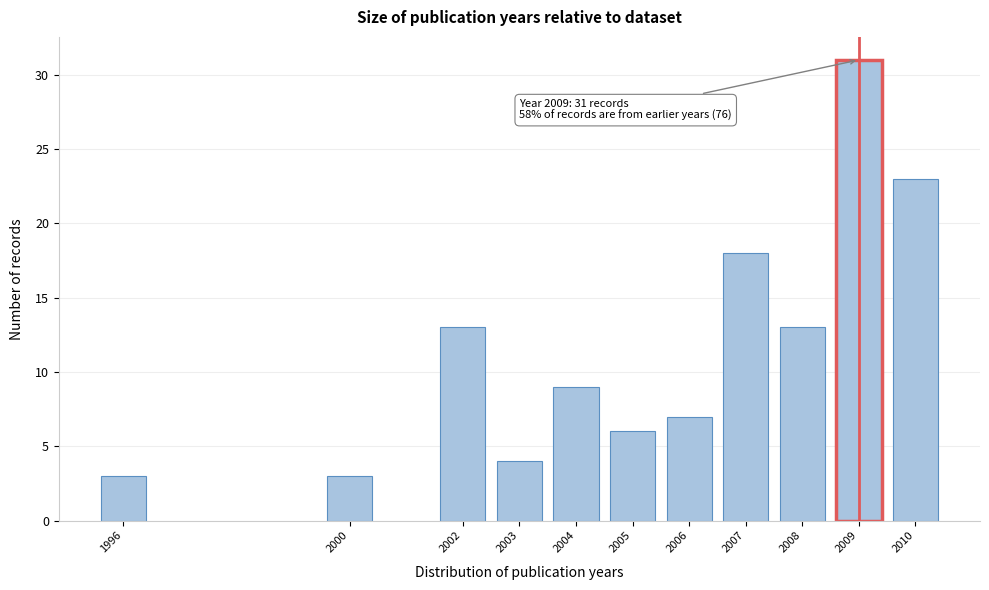

Reading left to right, list all the values displayed in this chart.

1996=3	2000=3	2002=13	2003=4	2004=9	2005=6	2006=7	2007=18	2008=13	2009=31	2010=23